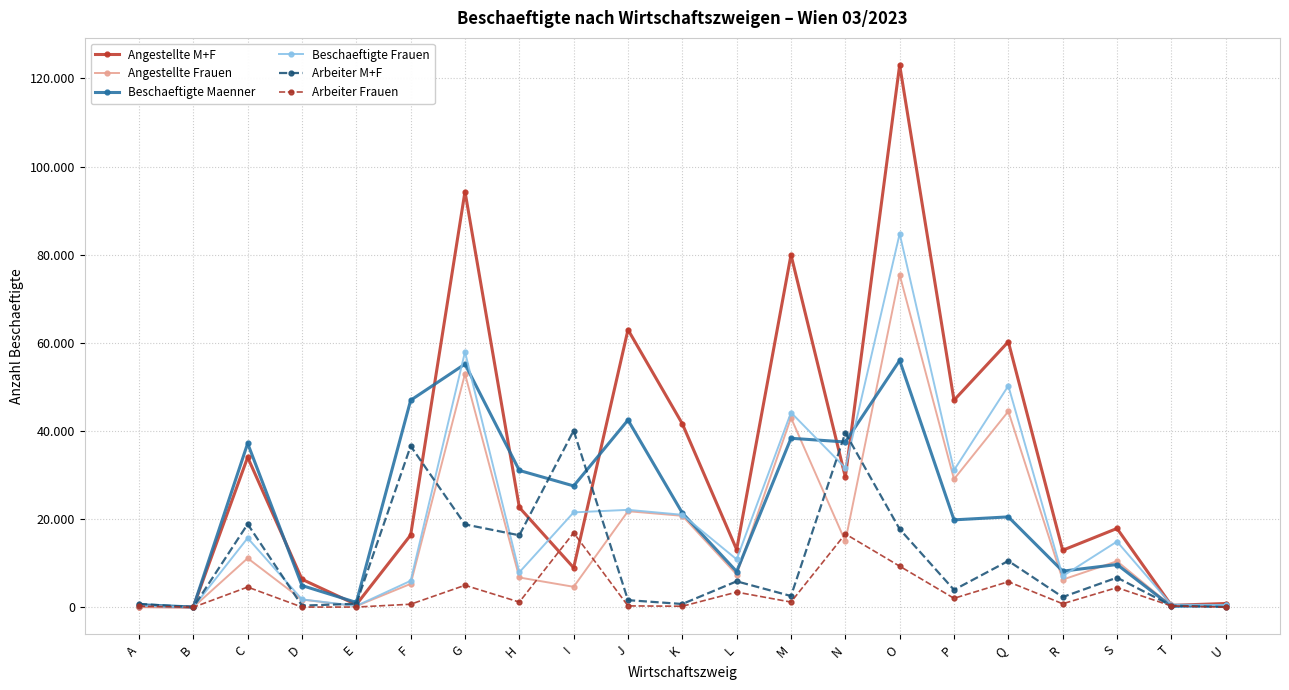

Between which two adjacent categories do Angestellte Frauen and Beschaeftigte Maenner first intersect?

L and M